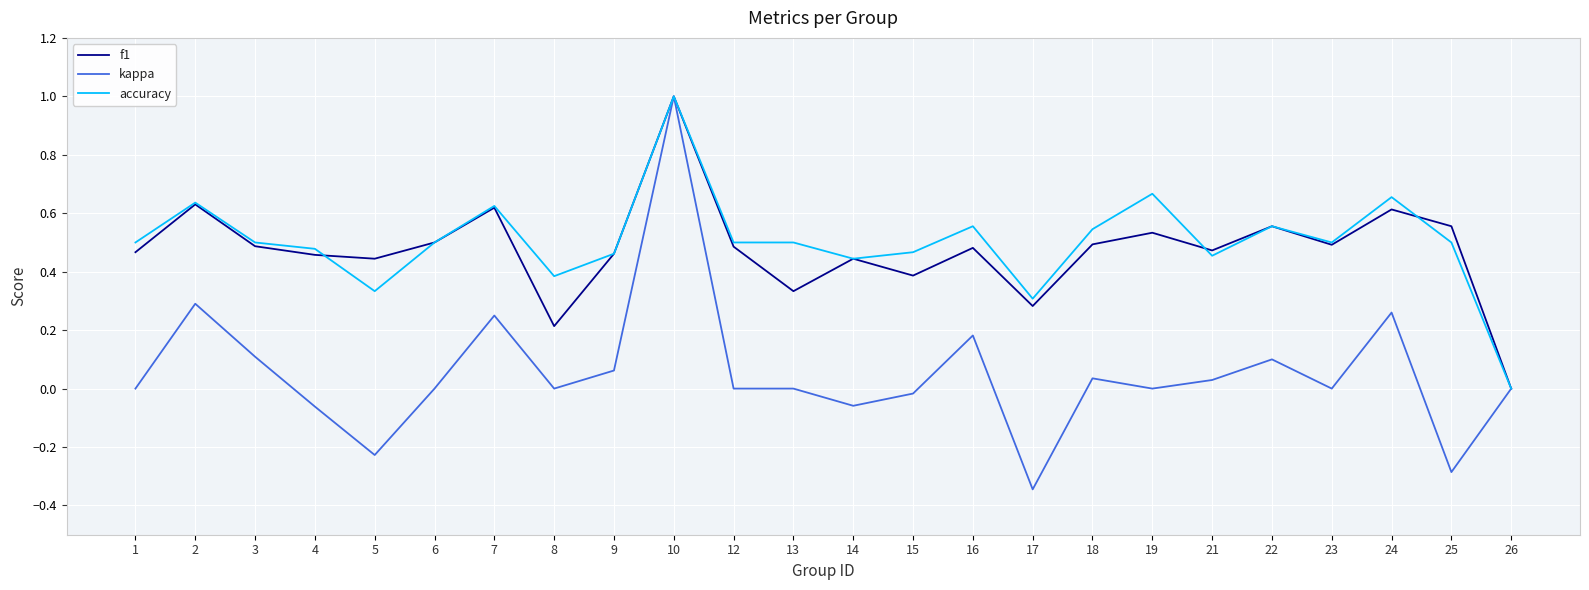

Which category has the lowest value across all series?

17